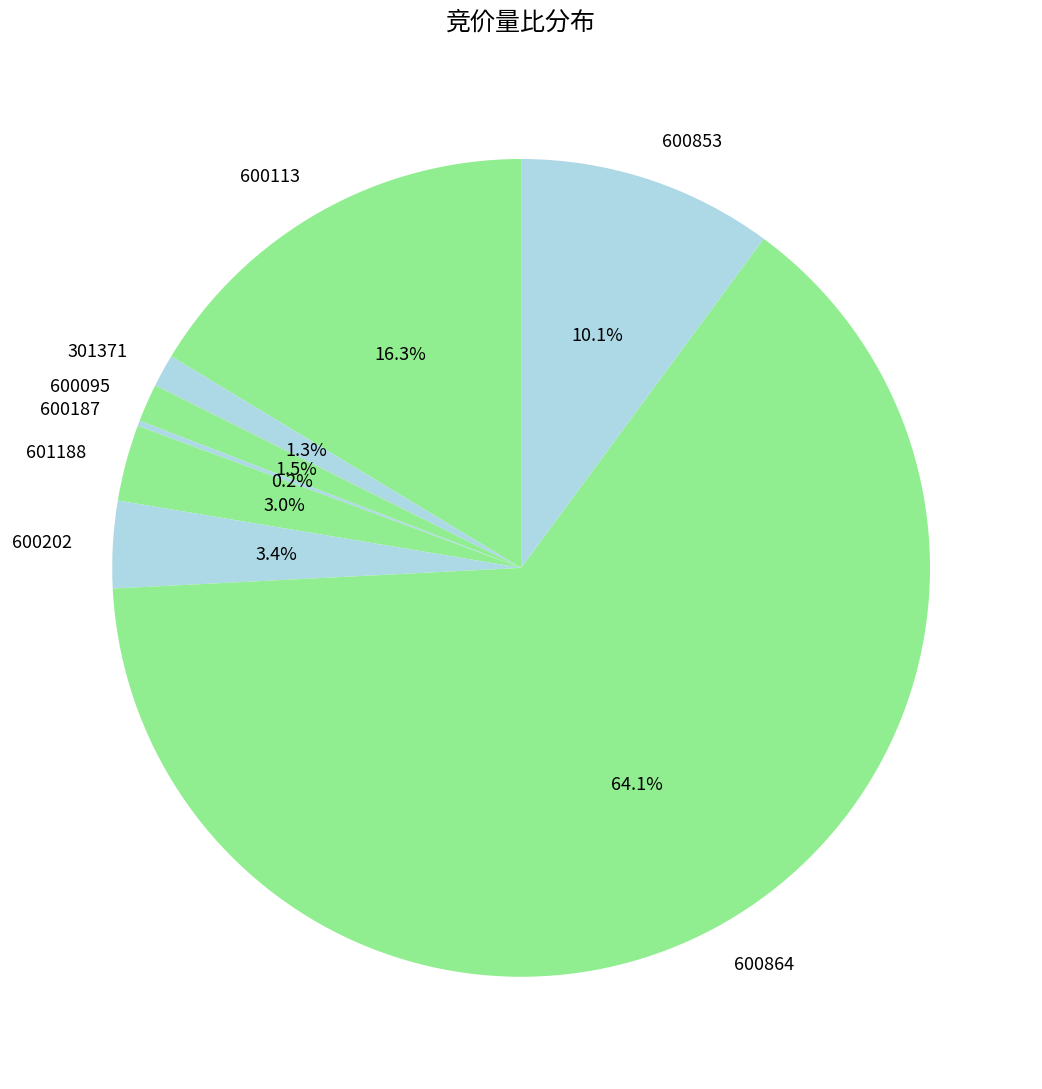

Is it true that 600864 is 64% of the pie?

True